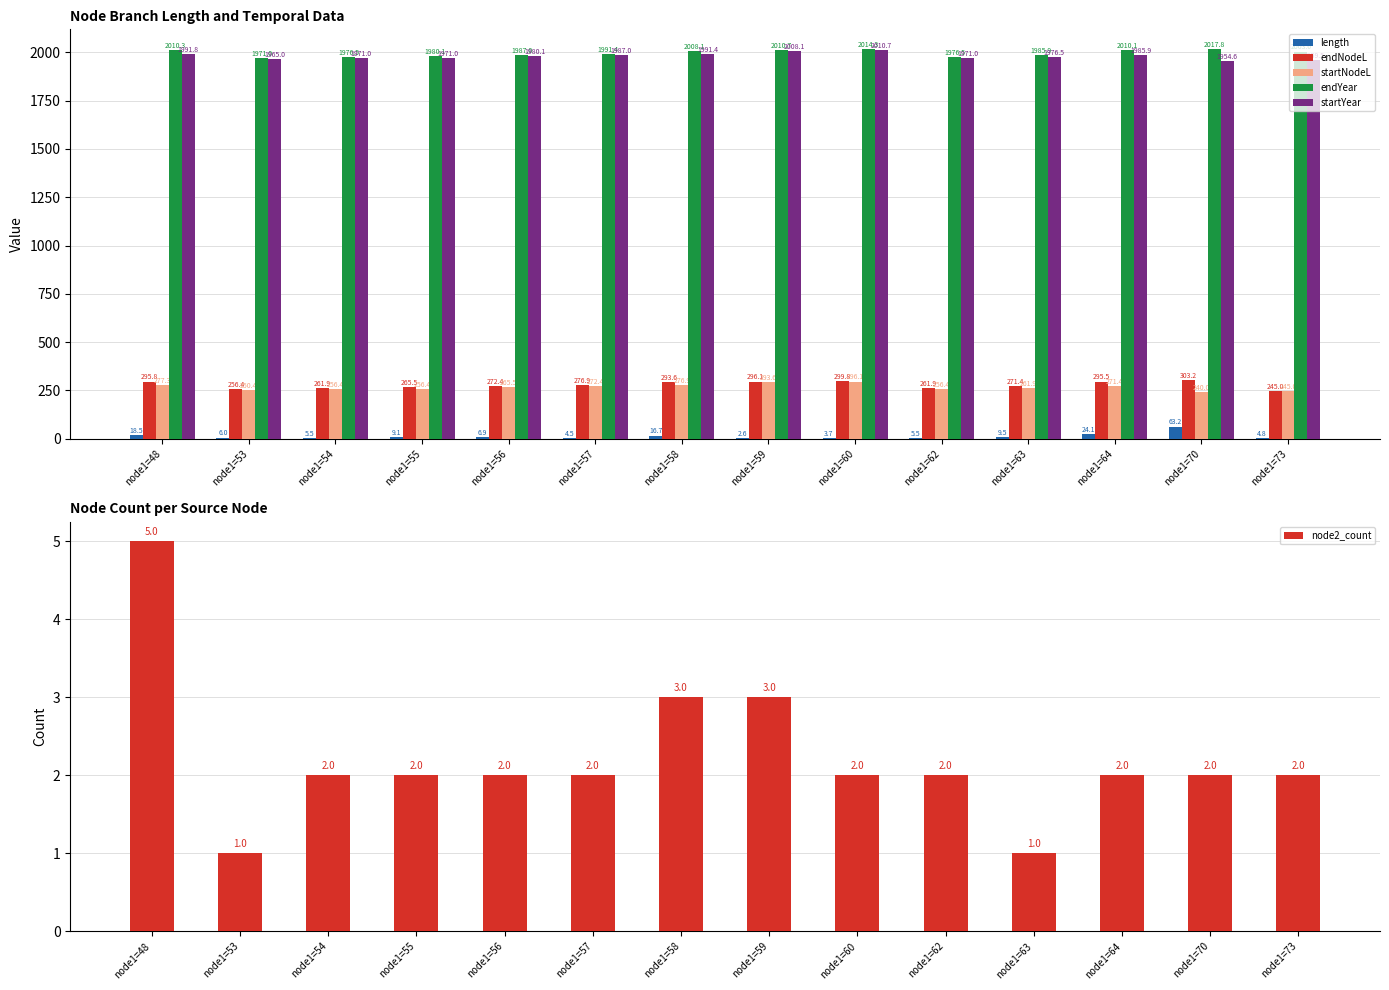

At which category is the sum across all series the highest?

node1=60